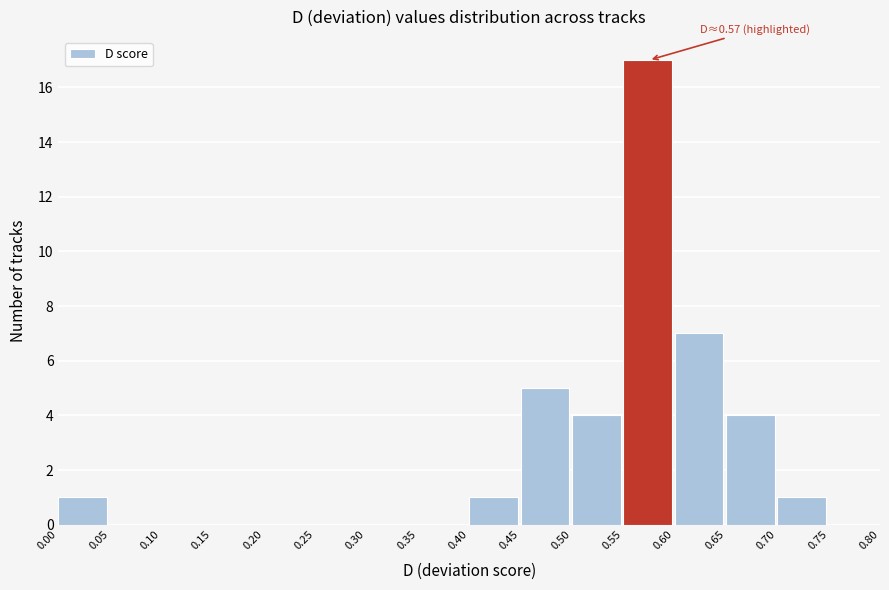

Over which range of the x-axis is the bar tallest?

0.55 to 0.60